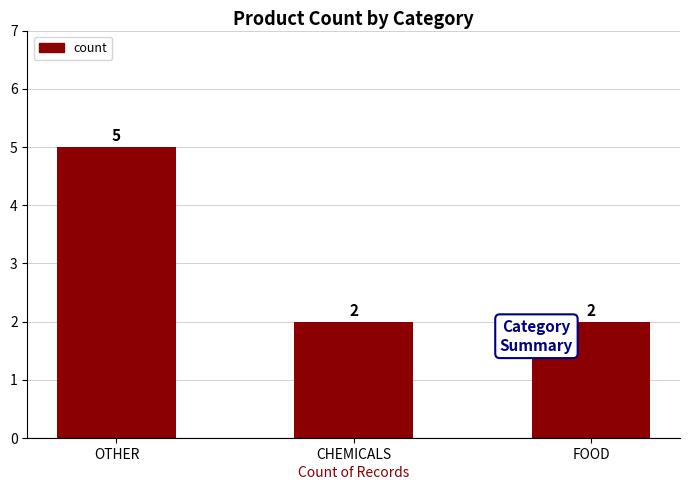

What is the change in value from OTHER to CHEMICALS?

-3